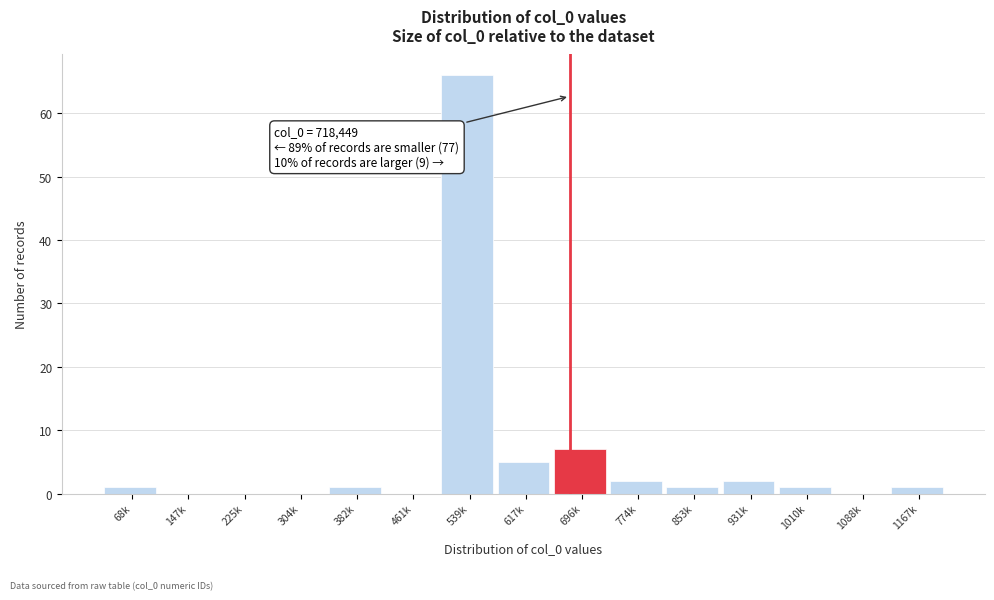

Reading left to right, list all the values displayed in this chart.

68k=1	147k=0	225k=0	304k=0	382k=1	461k=0	539k=66	617k=5	696k=7	774k=2	853k=1	931k=2	1010k=1	1088k=0	1167k=1